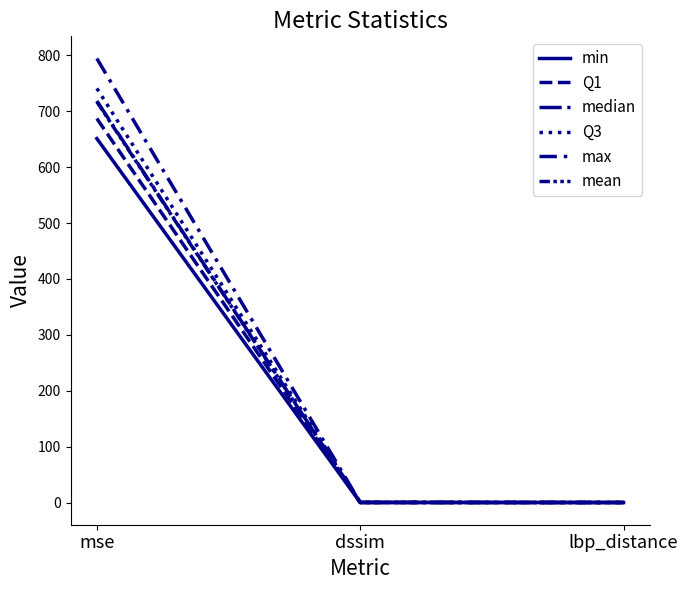

Rank the series at lbp_distance from lowest to highest value.

min, Q1, median, mean, Q3, max